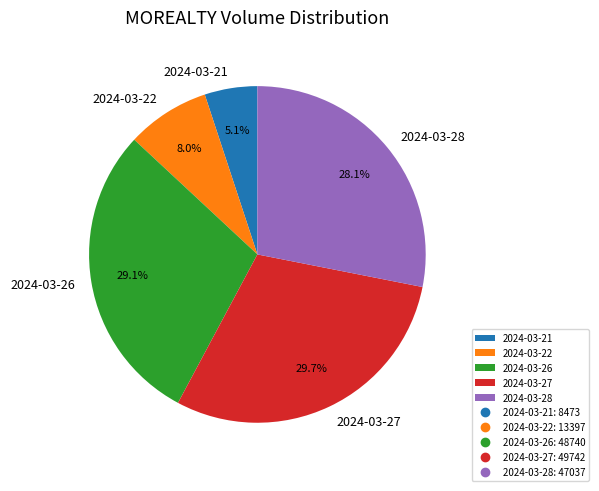

The 2024-03-26 slice represents 20% of the pie. True or false?

False